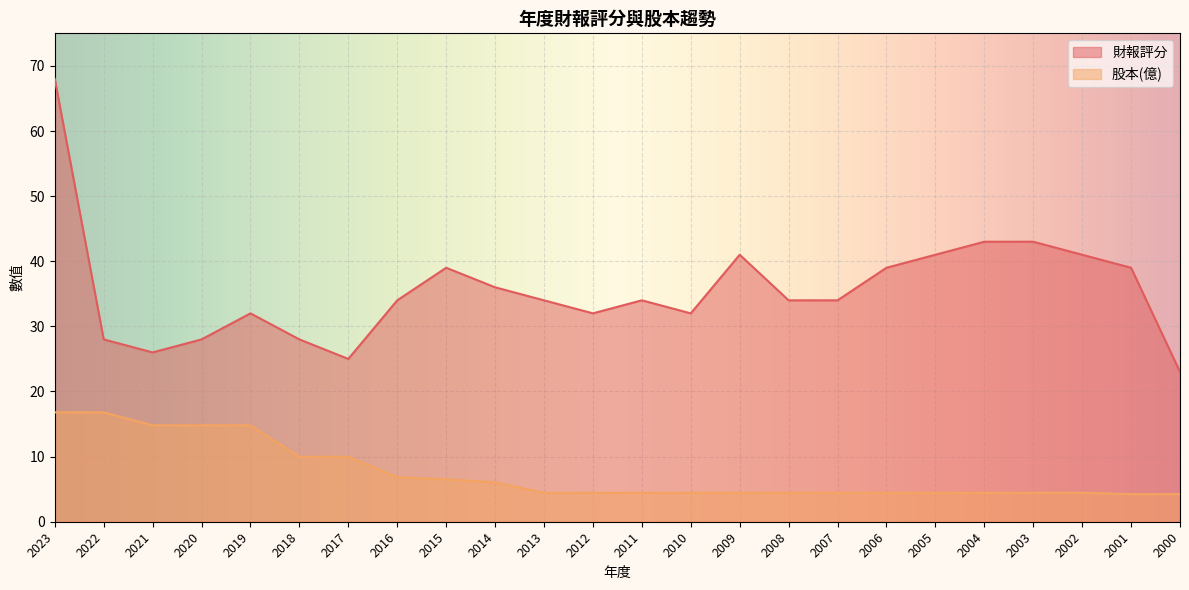

What is the average value of the 財報評分 series?

35.6